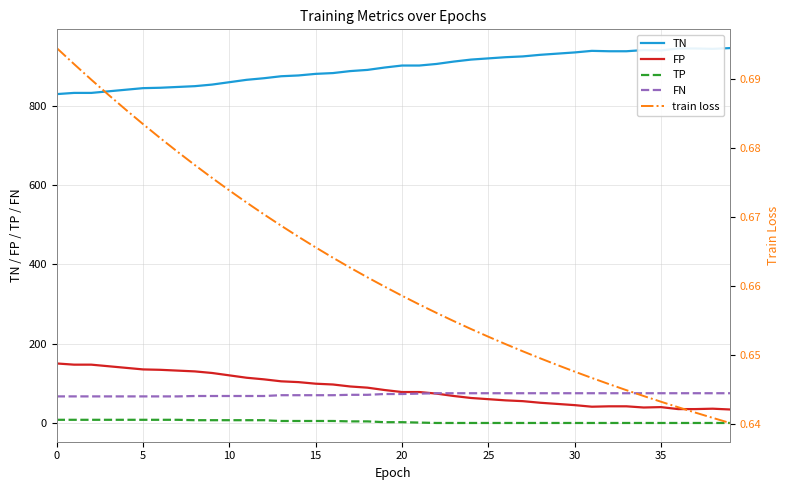

What is the maximum value for FN?

75